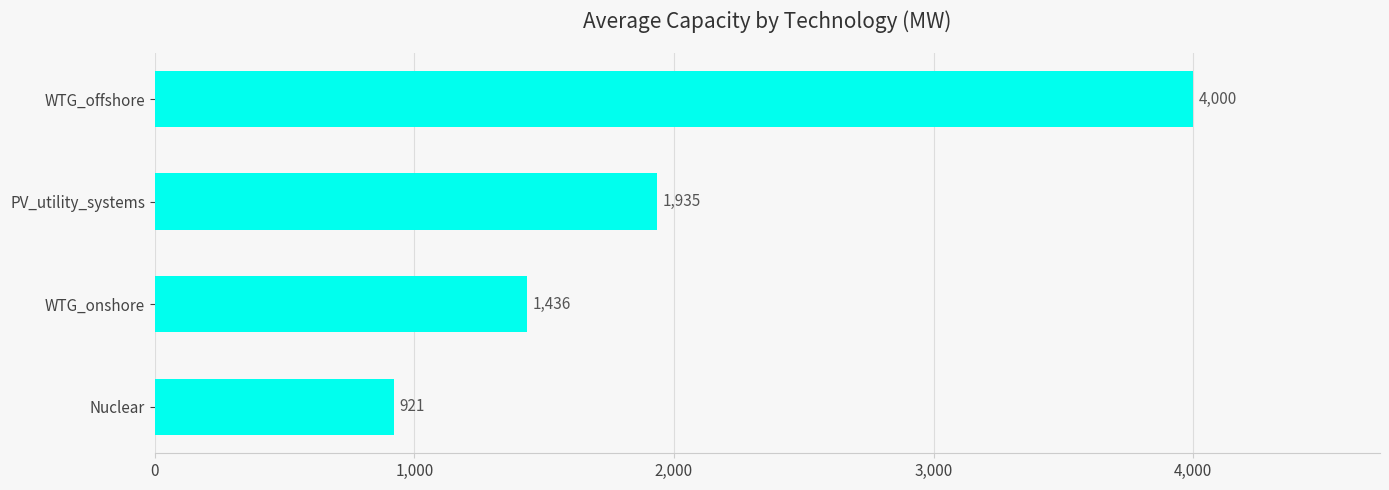

What is the ratio of the value at WTG_onshore to the value at WTG_offshore?

0.4